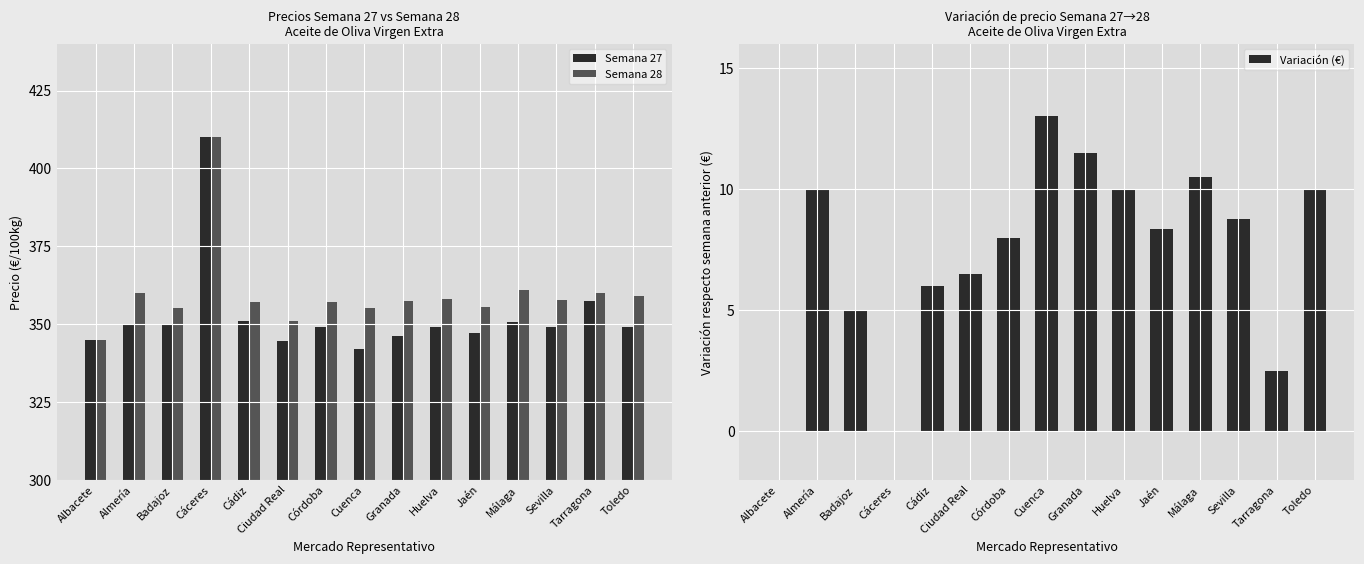

At which label is Variación (€) closest to 6?

Cádiz